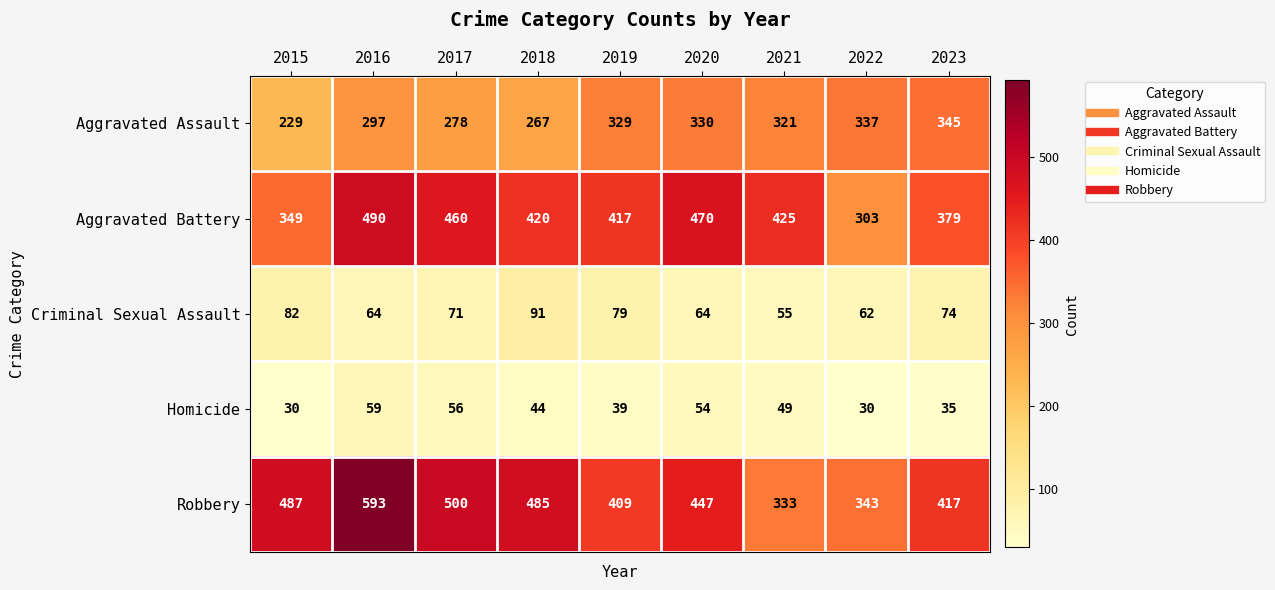

At how many categories does at least one series exceed 185?

9